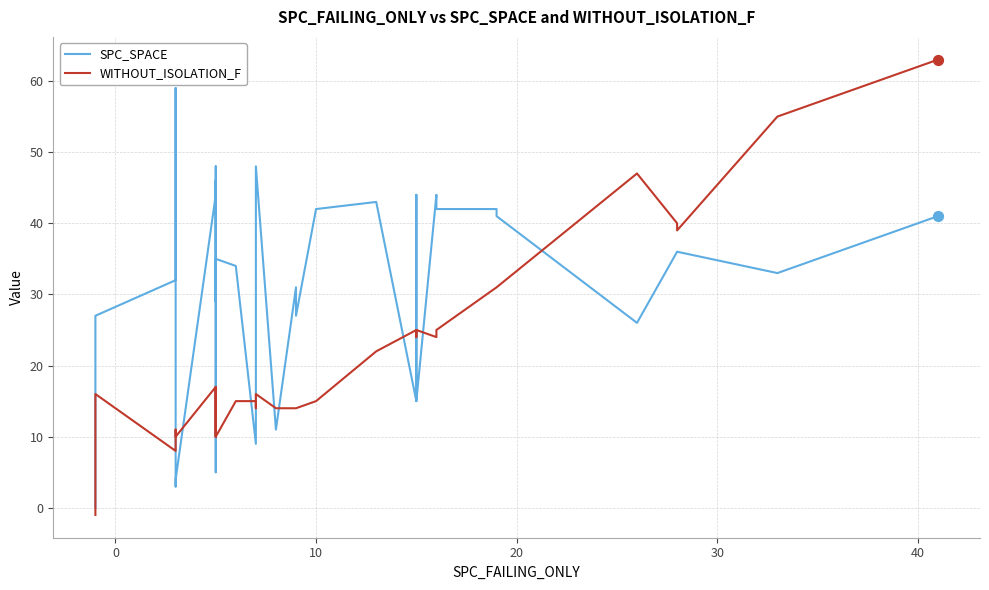

Is the value of WITHOUT_ISOLATION_F at 31 greater than the value of SPC_SPACE at 28?

No